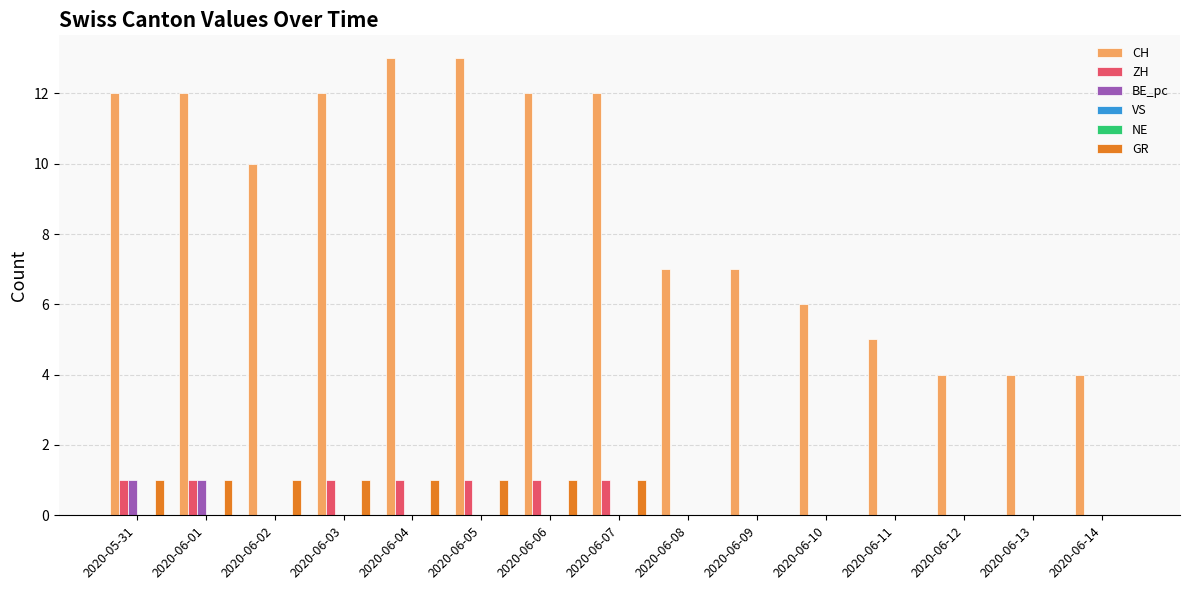

Between 2020-06-09 and 2020-06-01, which is larger?

2020-06-01